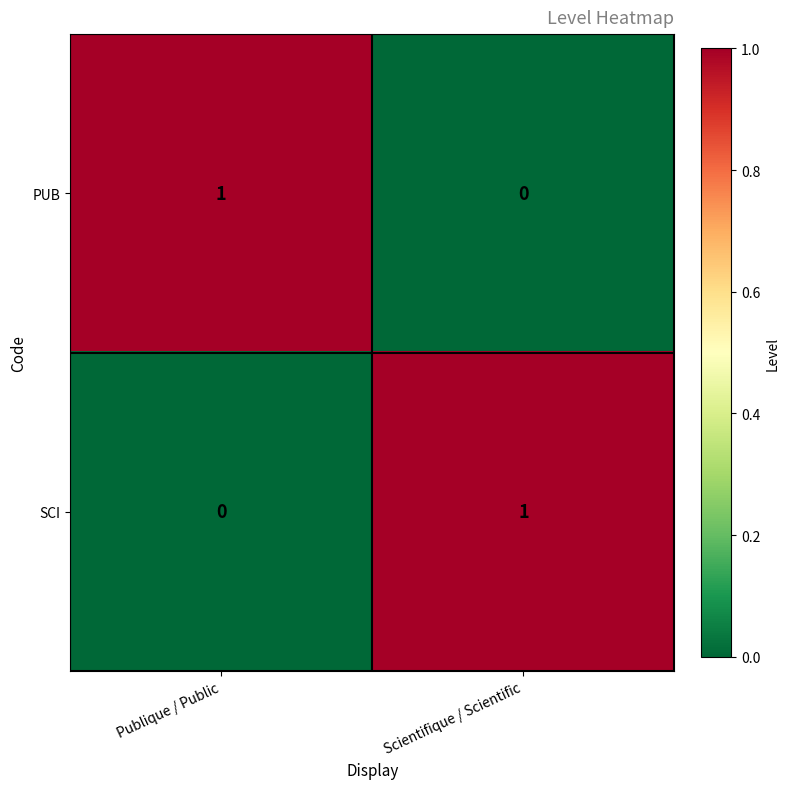

Where is PUB nearest to the value 0?

Scientifique / Scientific